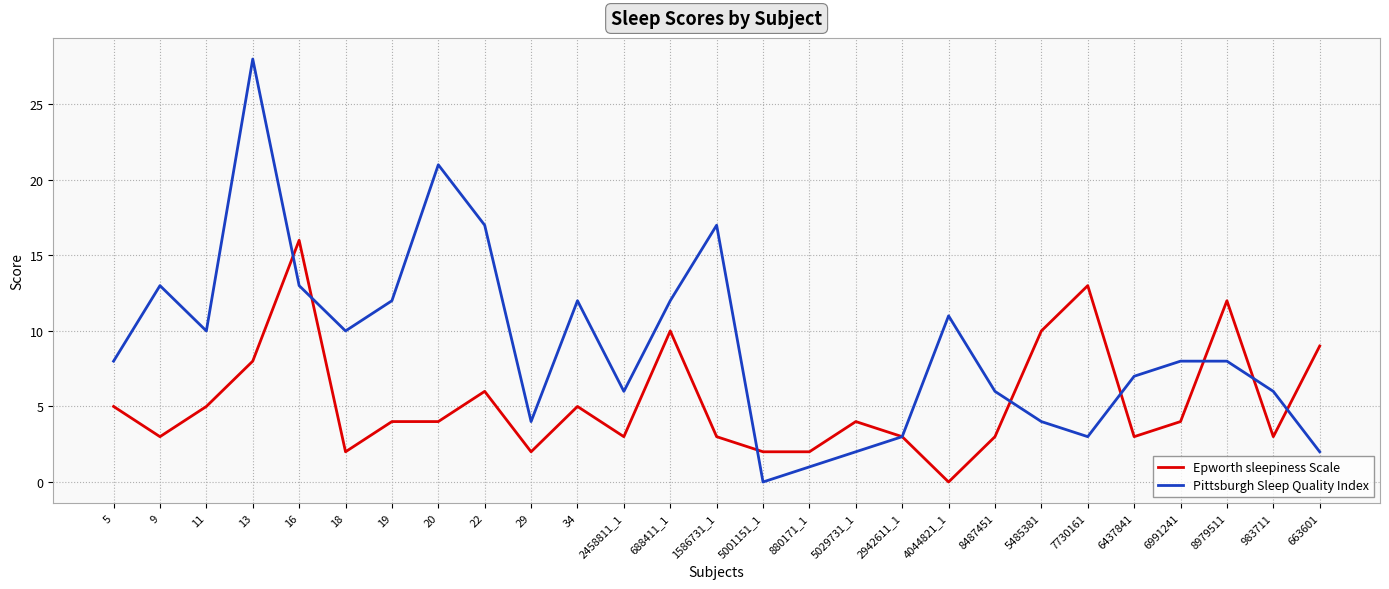

What are all the series names shown in the legend?

Epworth sleepiness Scale, Pittsburgh Sleep Quality Index